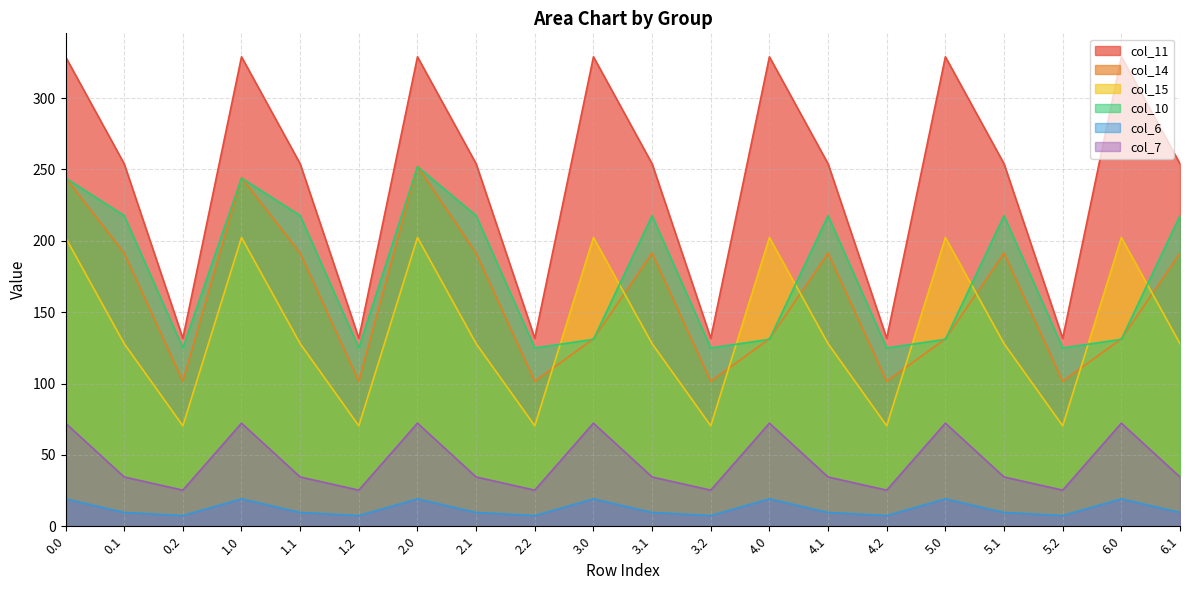

Which series has the widest spread of values?

col_11